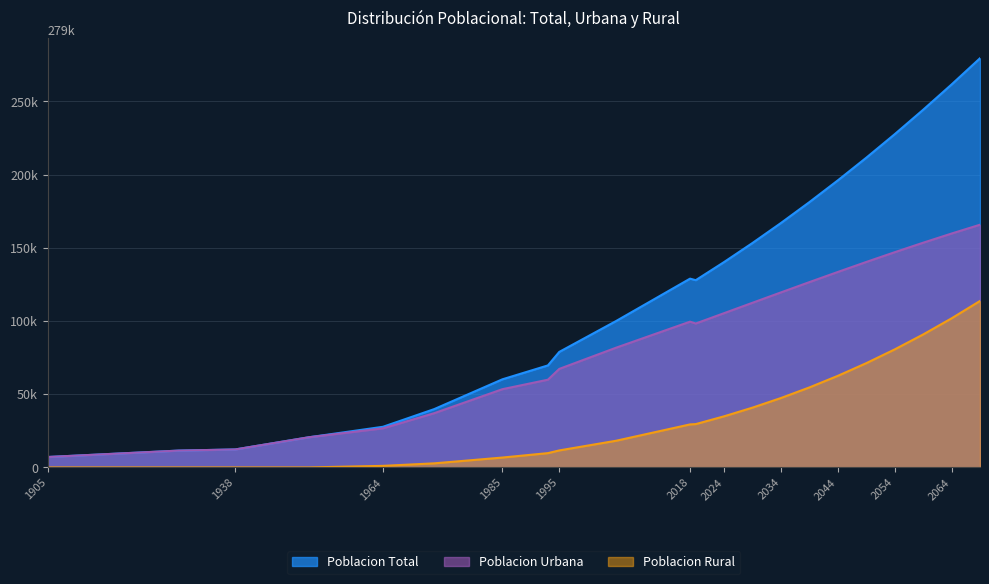

What is the total value across all series at 2039?

362556.0